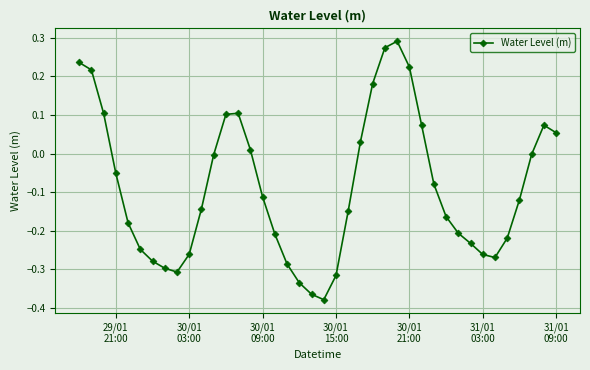

How many points are lower than both their immediate neighbors (excluding endpoints)?

3